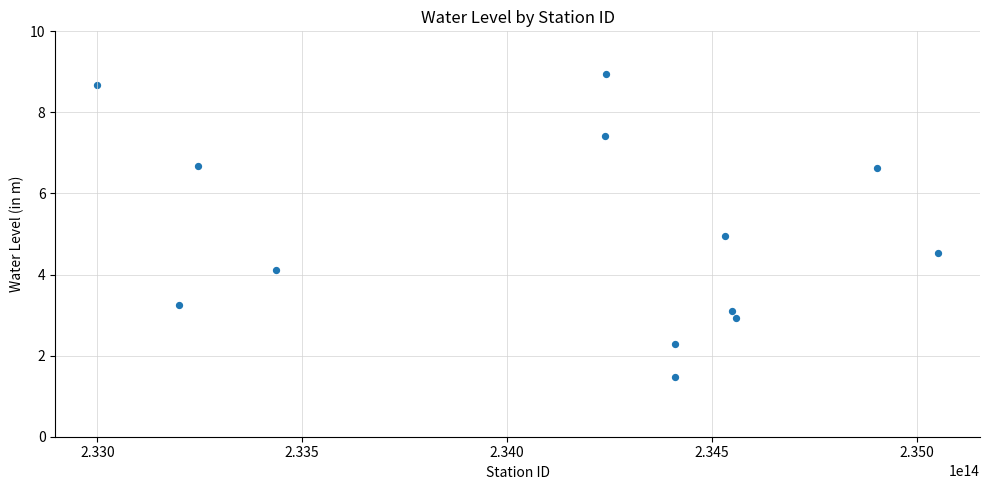

What is the range of Y values (max minus min)?

7.5